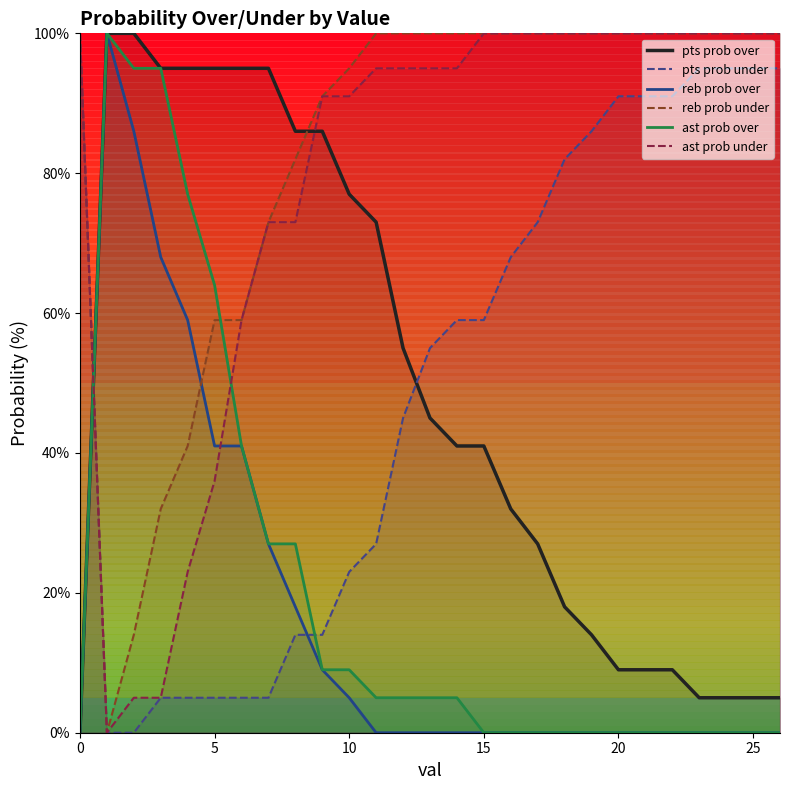

Which series has the largest range (max minus min)?

pts prob over